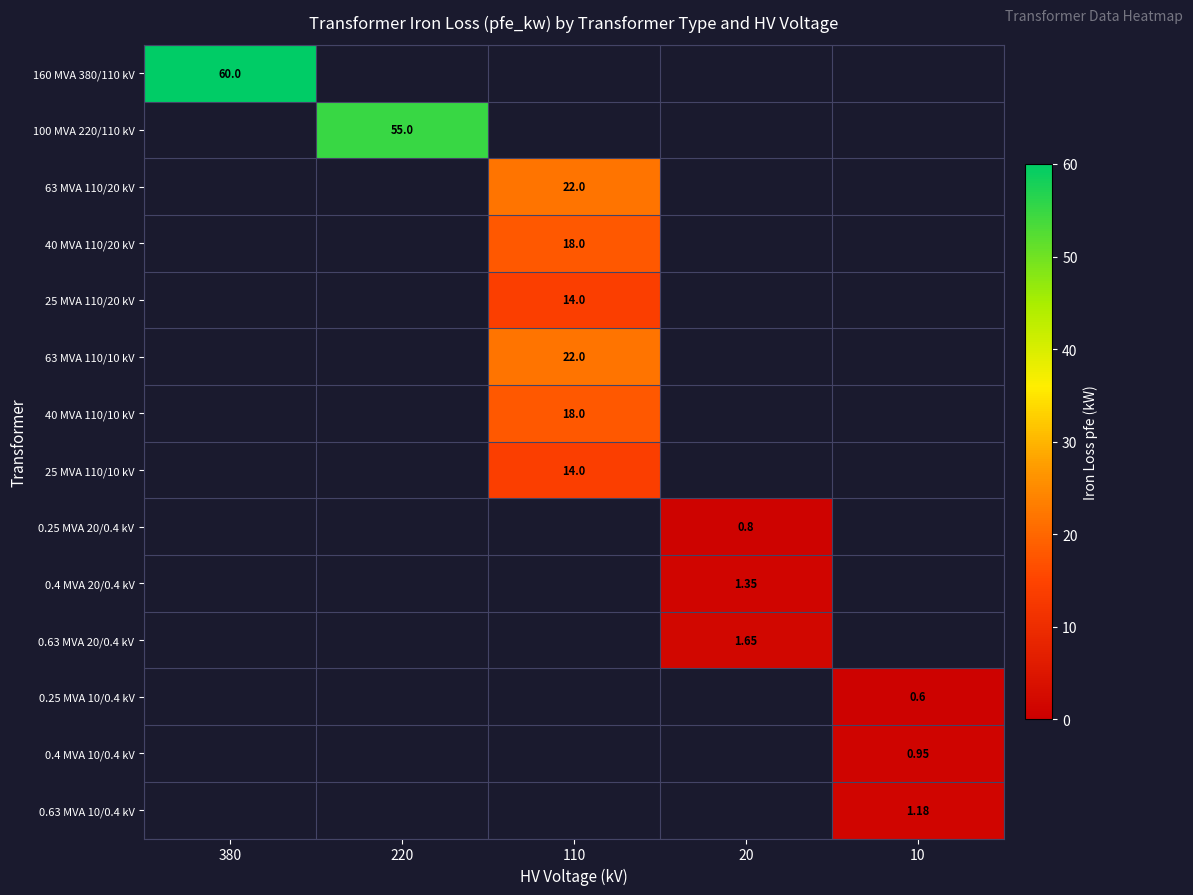

What is the greatest value displayed?

60.0